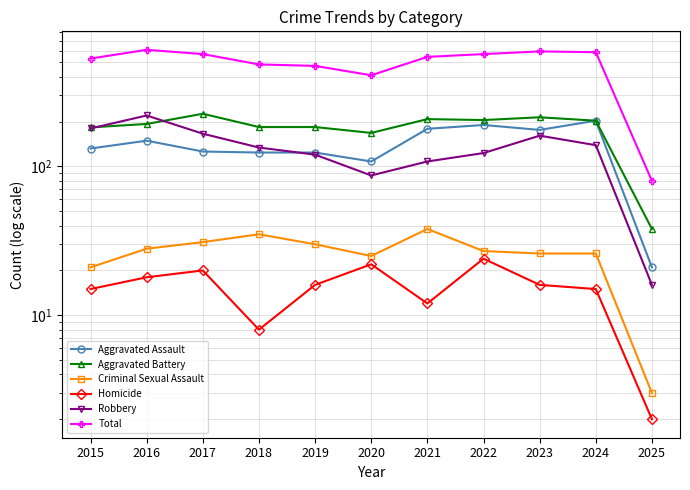

At which label is Aggravated Assault closest to 112?

2020